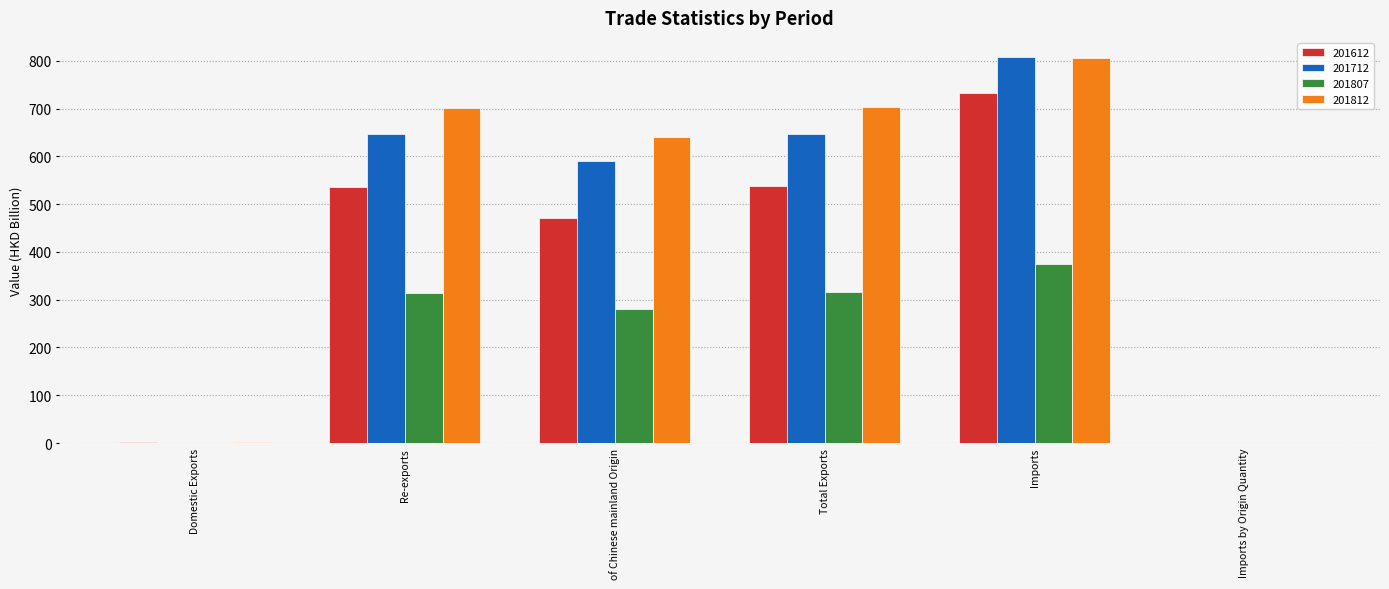

At which category does the chart reach its peak across all series?

Imports